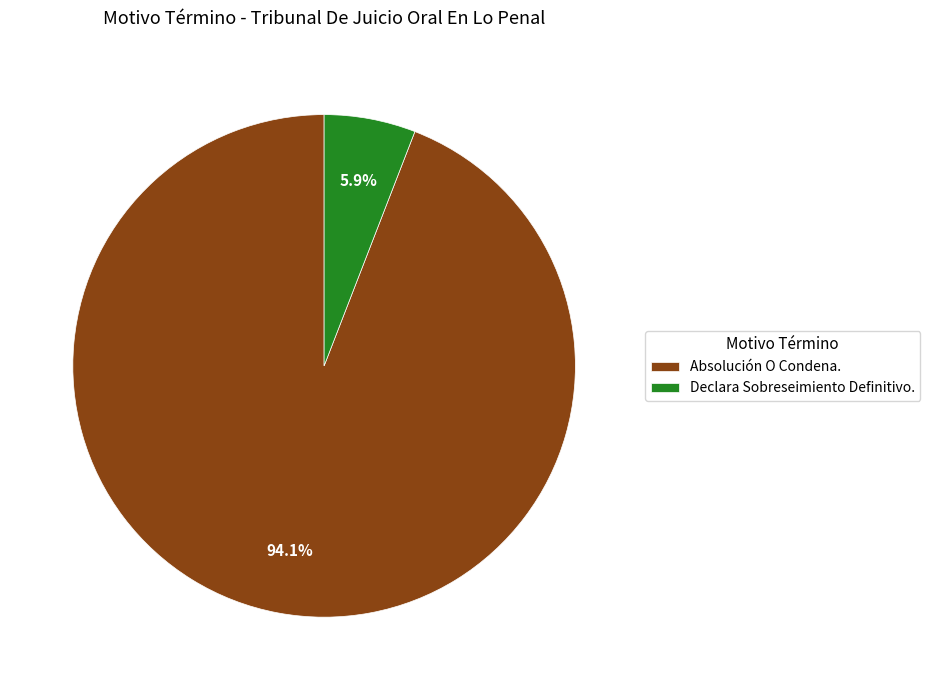

How many slices are in this pie chart?

2